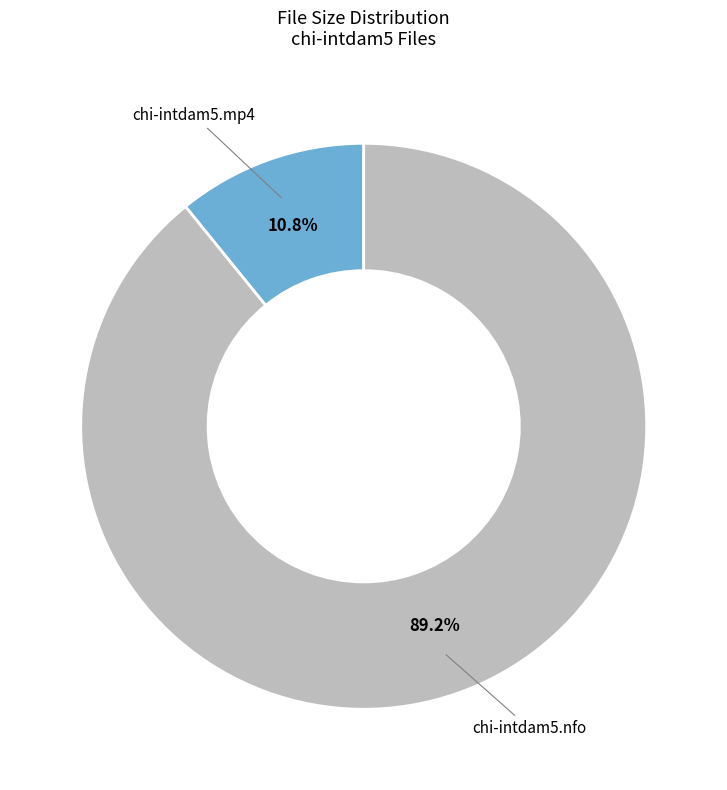

Does chi-intdam5.mp4 account for over 50% of the chart?

No